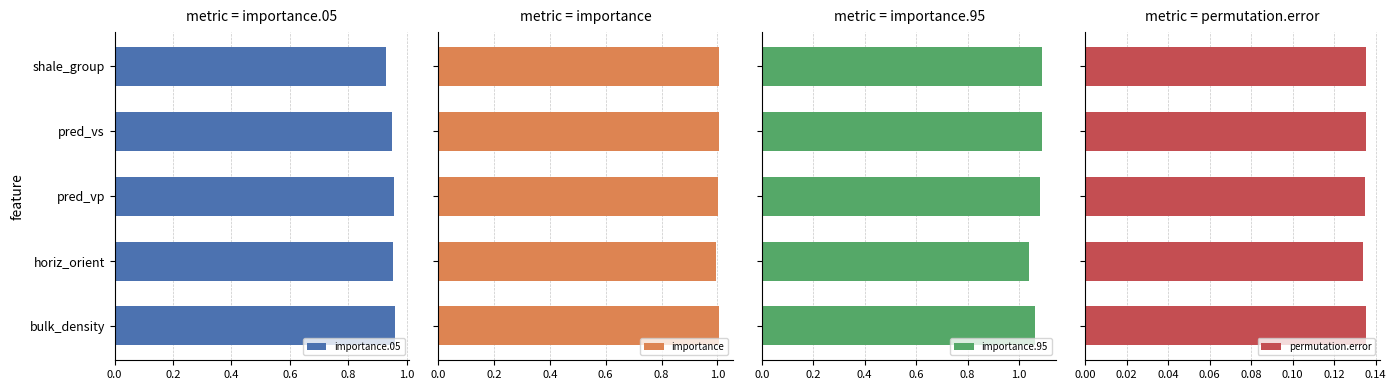

Which series has the largest total across all categories?

importance.95